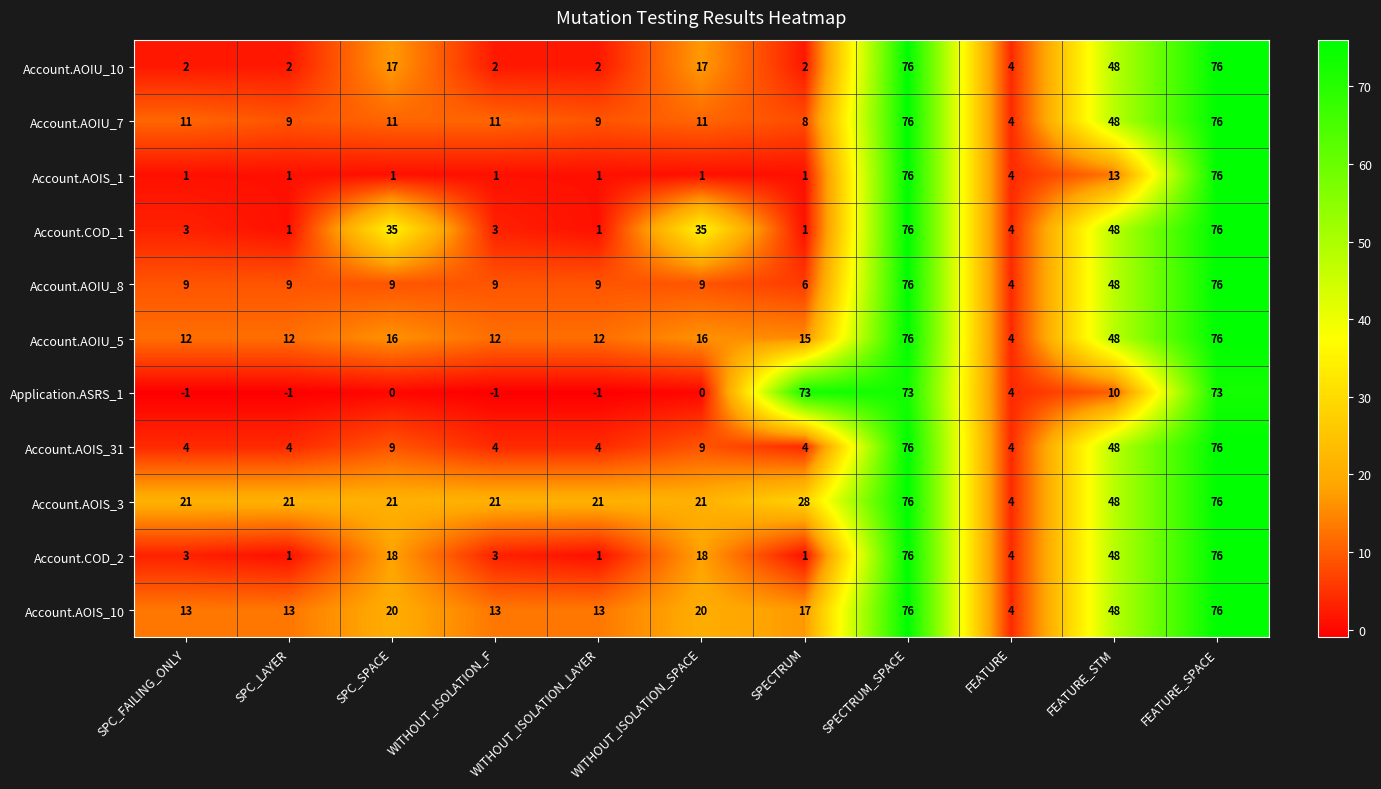

What is the total value across all series at WITHOUT_ISOLATION_F?

78